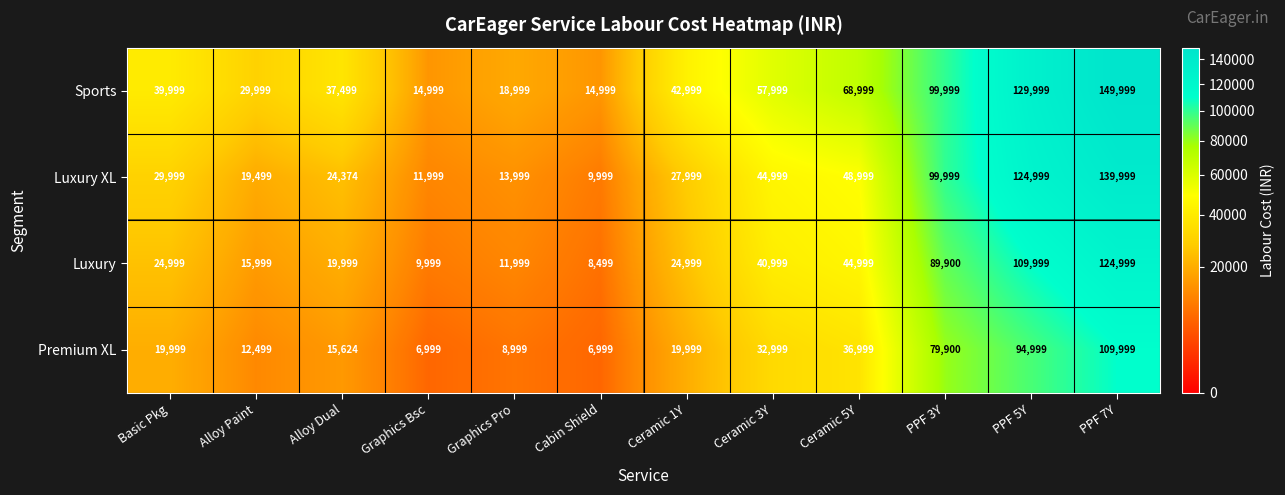

What is the spread (max minus min) of values at PPF 7Y?

40000